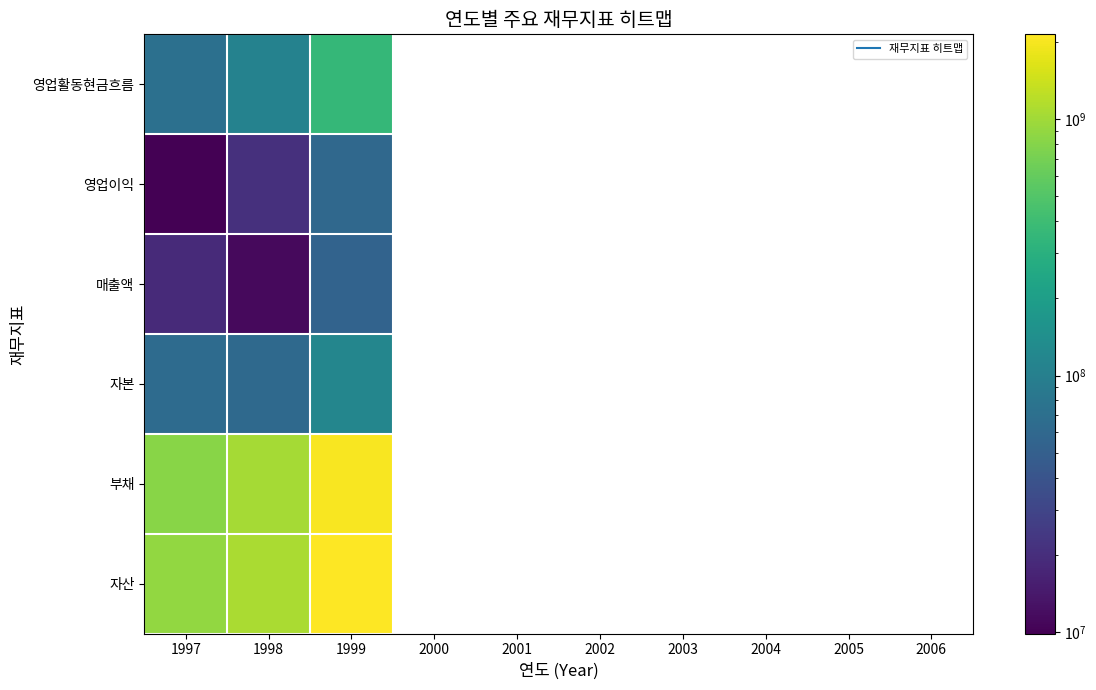

Which series has the largest range (max minus min)?

자산